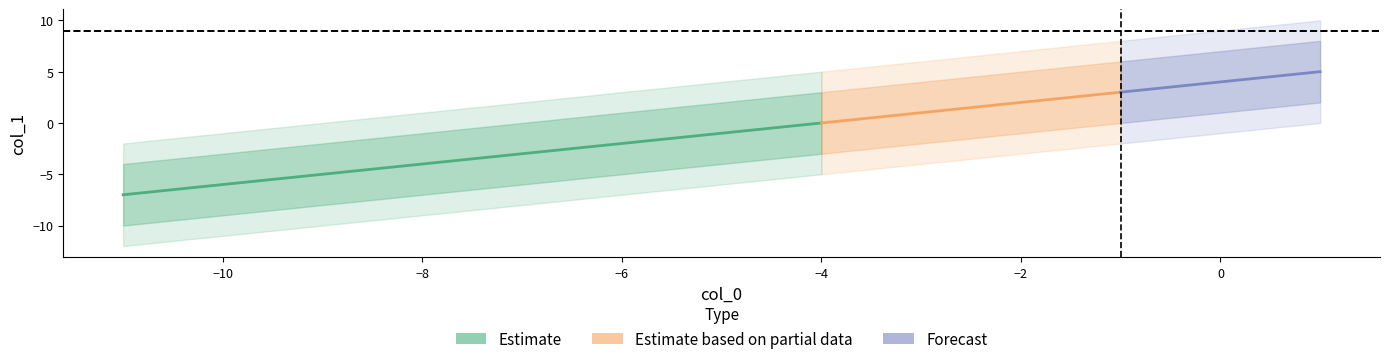

Which category has the highest value in the col_1_upper series?

1